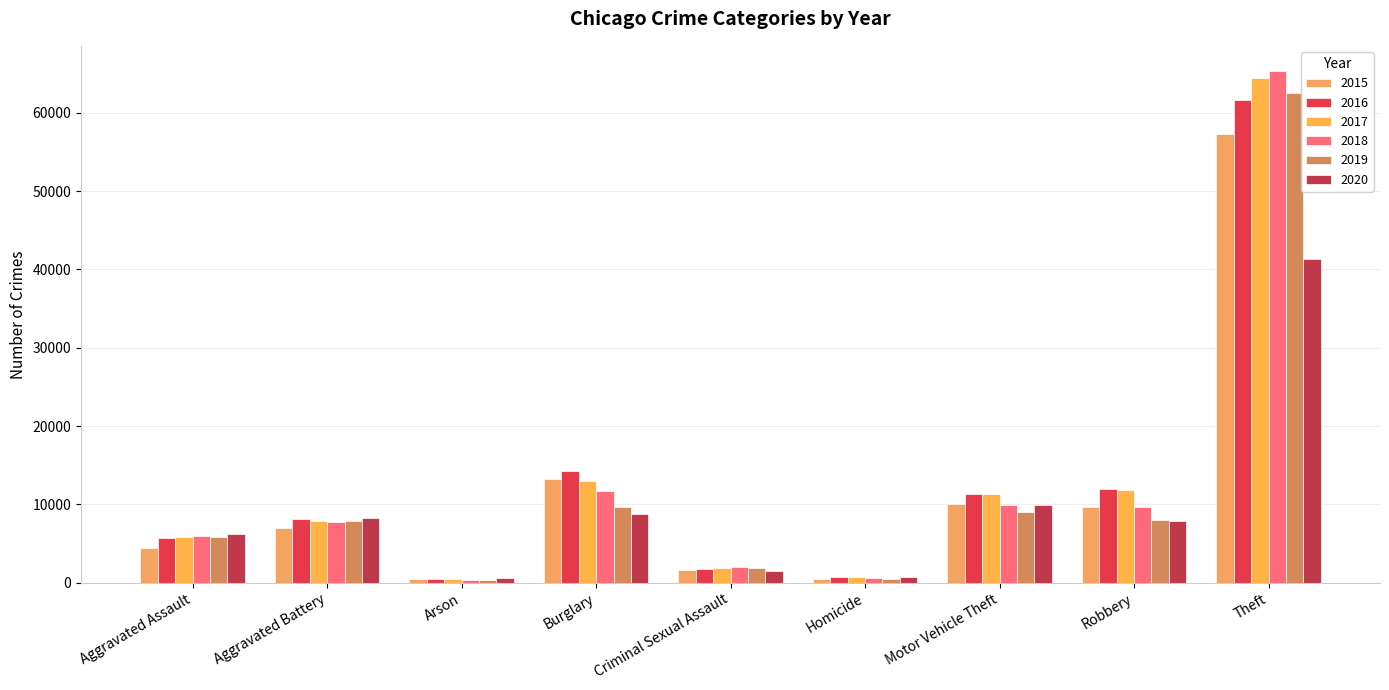

Is it true that 2020 equals 68202 at Theft?

False